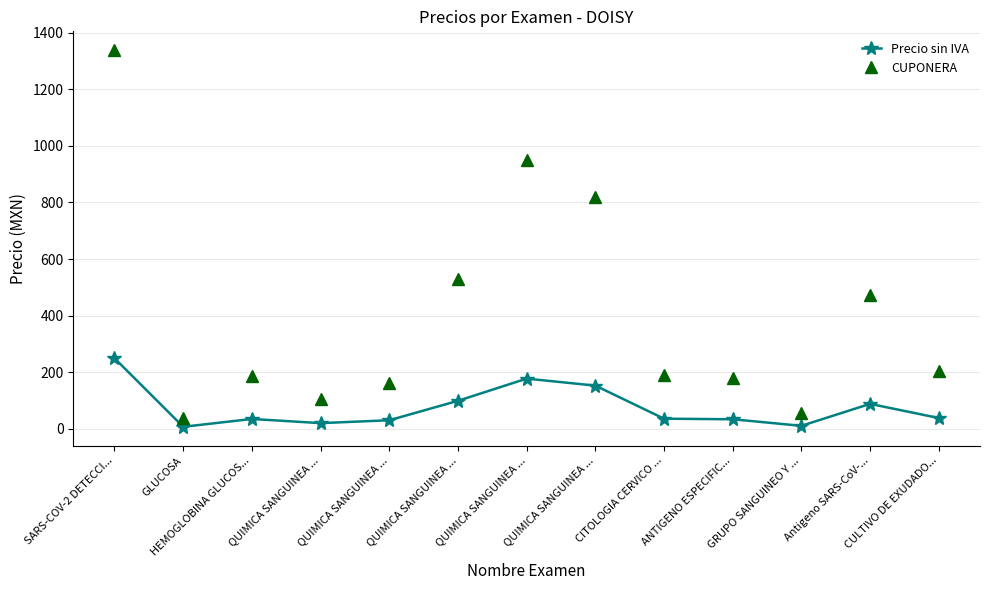

What is the sum of the Precio sin IVA values at SARS-COV-2 DETECCI... and QUIMICA SANGUINEA ...?

279.2